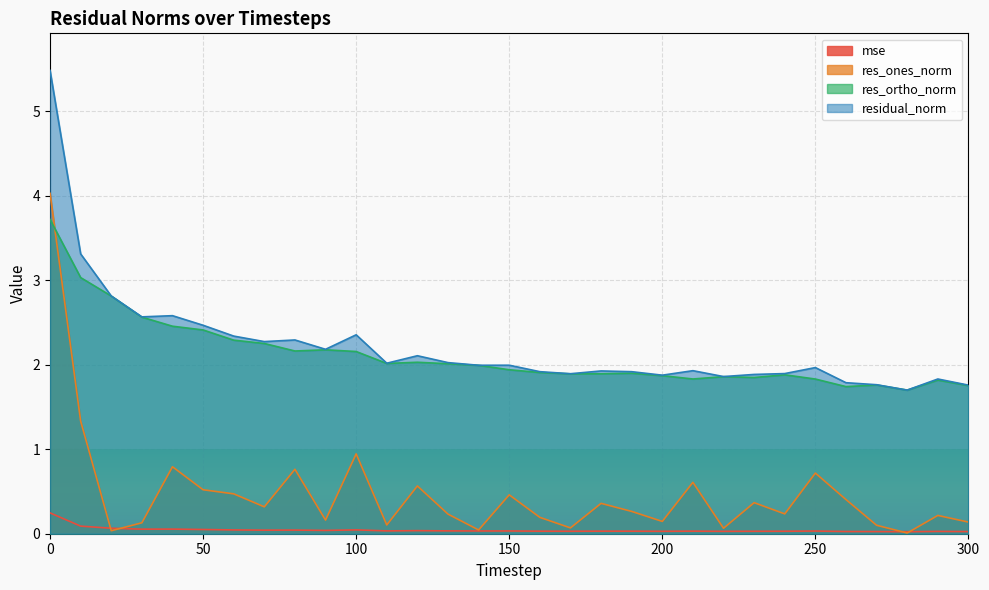

Which series ends up on top after the final intersection of res_ortho_norm and res_ones_norm?

res_ortho_norm